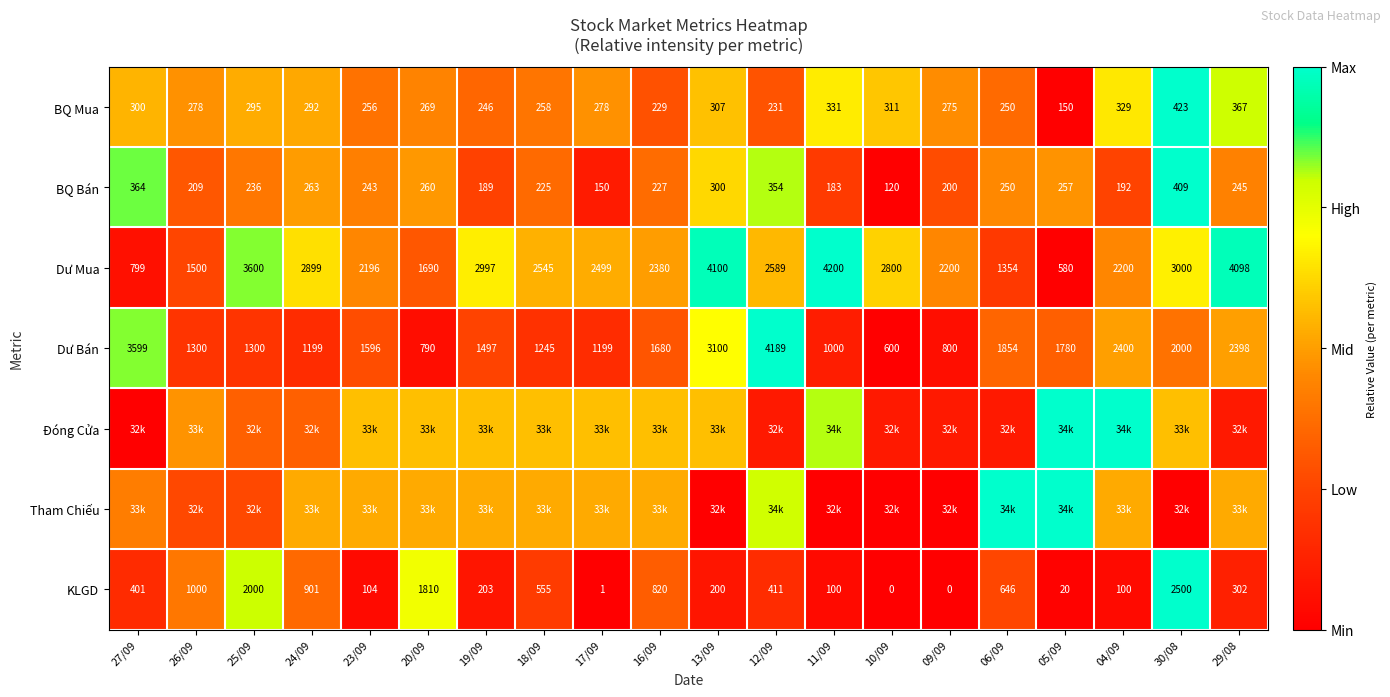

Is the value of Dư Mua at 18/09 greater than the value of BQ Bán at 25/09?

Yes